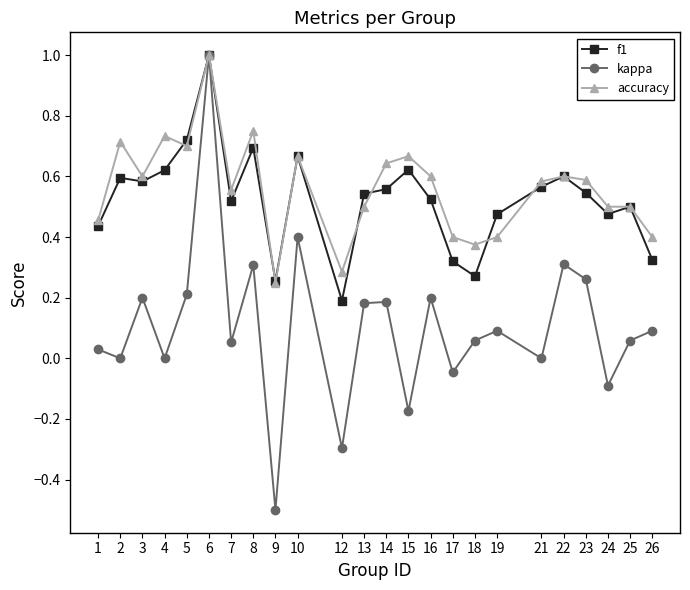

Is the value of kappa at 9 greater than the value of accuracy at 19?

No